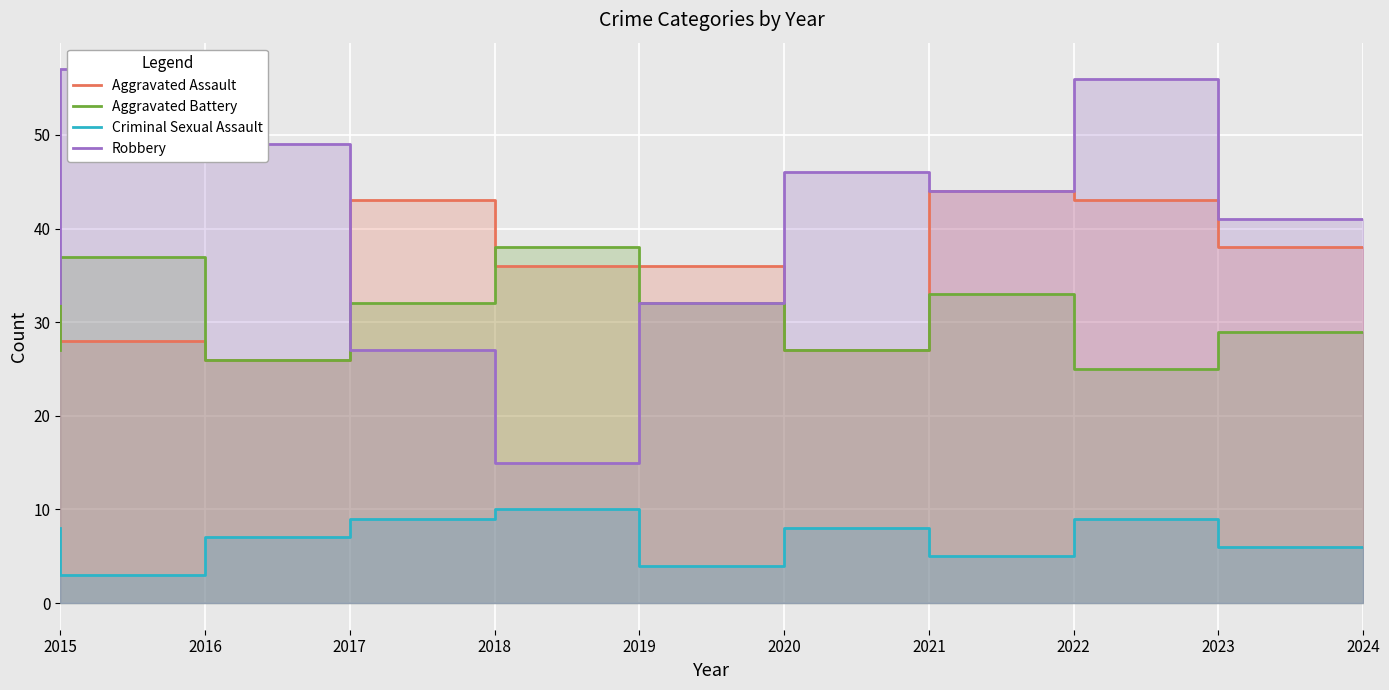

At 2023, list the series in order from smallest to largest.

Criminal Sexual Assault, Aggravated Battery, Aggravated Assault, Robbery